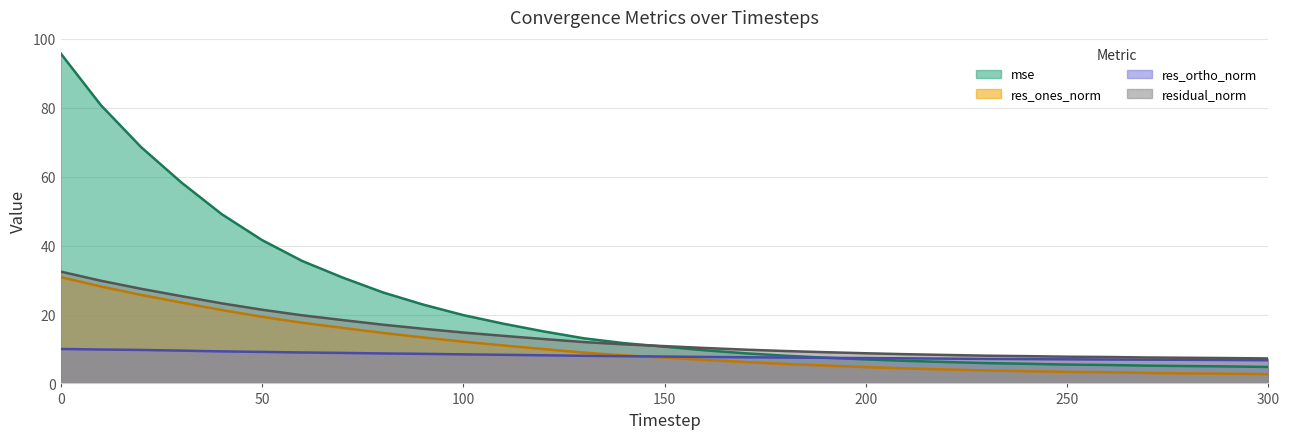

What is the difference between the second highest and second lowest values in the residual_norm series?

22.4